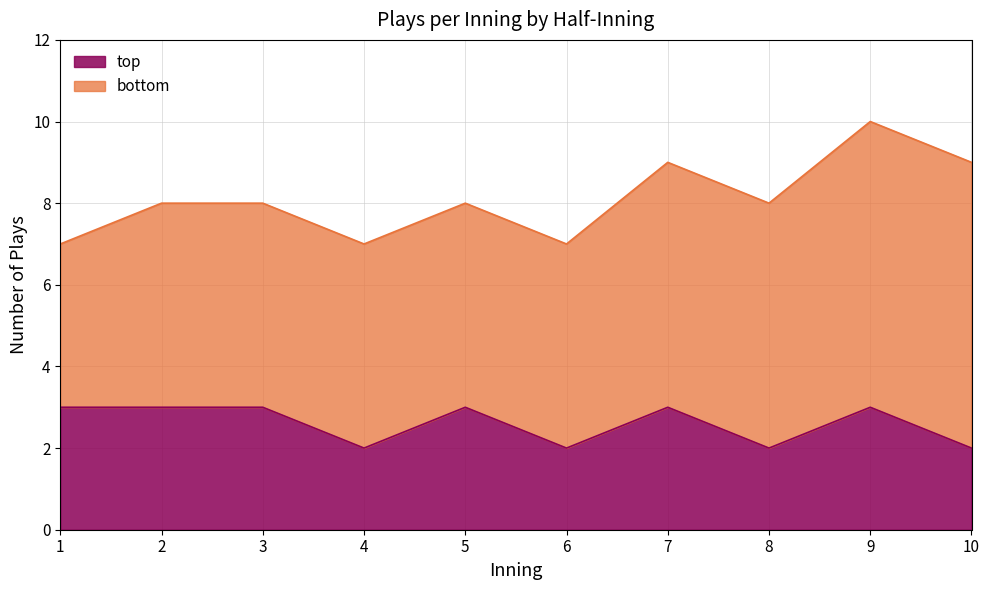

What is the value of the 7th point from the left?

3